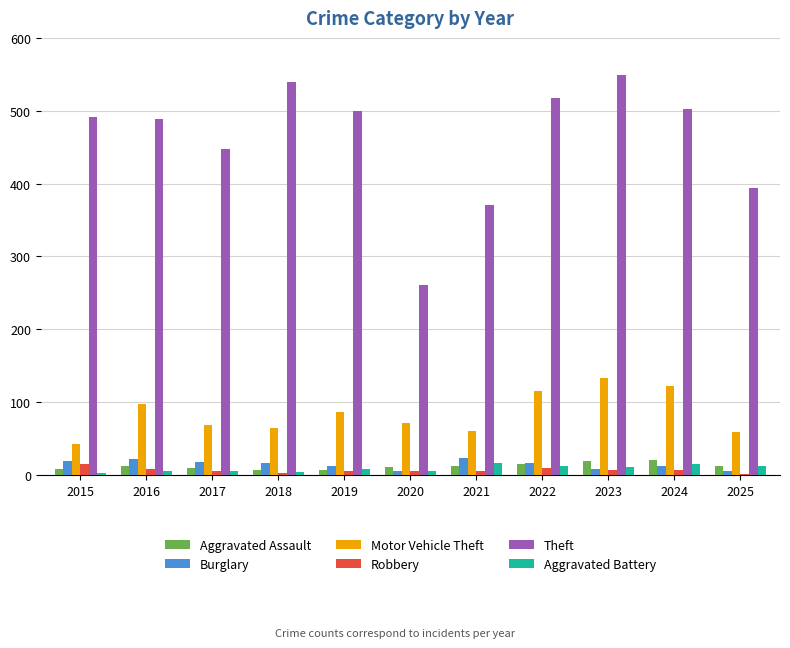

What is the maximum value shown in the chart?

549